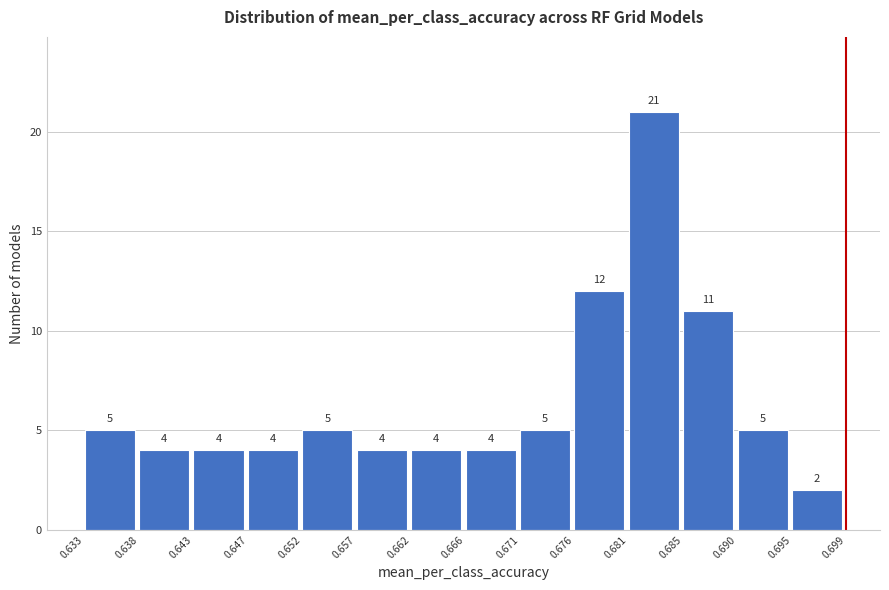

Reading left to right, transcribe this chart: for each bar, give the range it covers on the x-axis and its height.

0.633 to 0.638: 5
0.638 to 0.643: 4
0.643 to 0.647: 4
0.647 to 0.652: 4
0.652 to 0.657: 5
0.657 to 0.662: 4
0.662 to 0.666: 4
0.666 to 0.671: 4
0.671 to 0.676: 5
0.676 to 0.681: 12
0.681 to 0.685: 21
0.685 to 0.690: 11
0.690 to 0.695: 5
0.695 to 0.699: 2